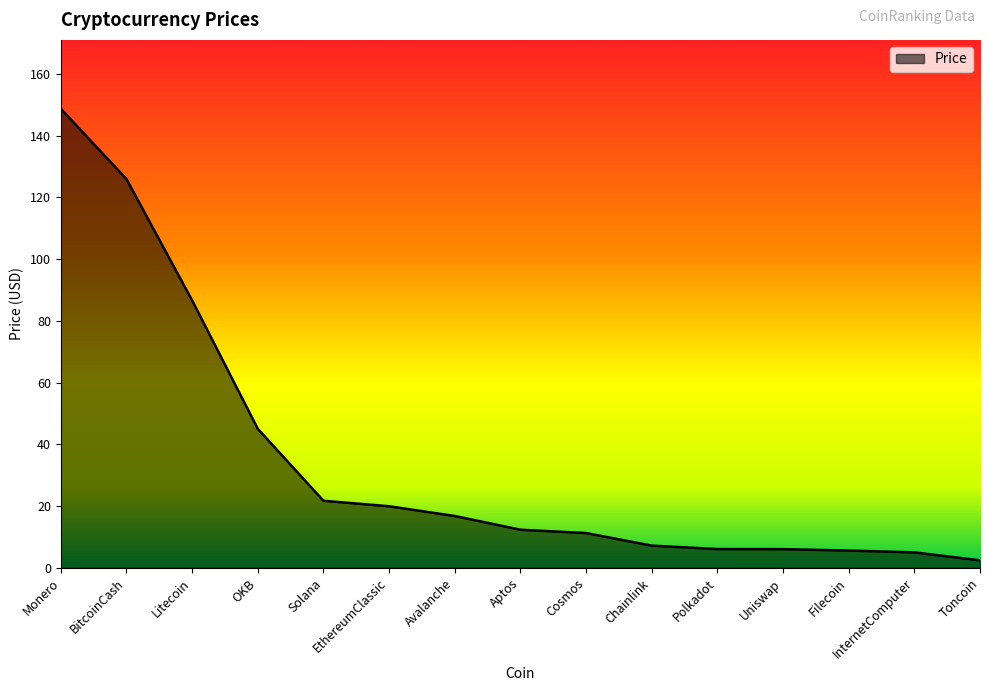

Is it true that the value at Polkadot is 6.1?

True